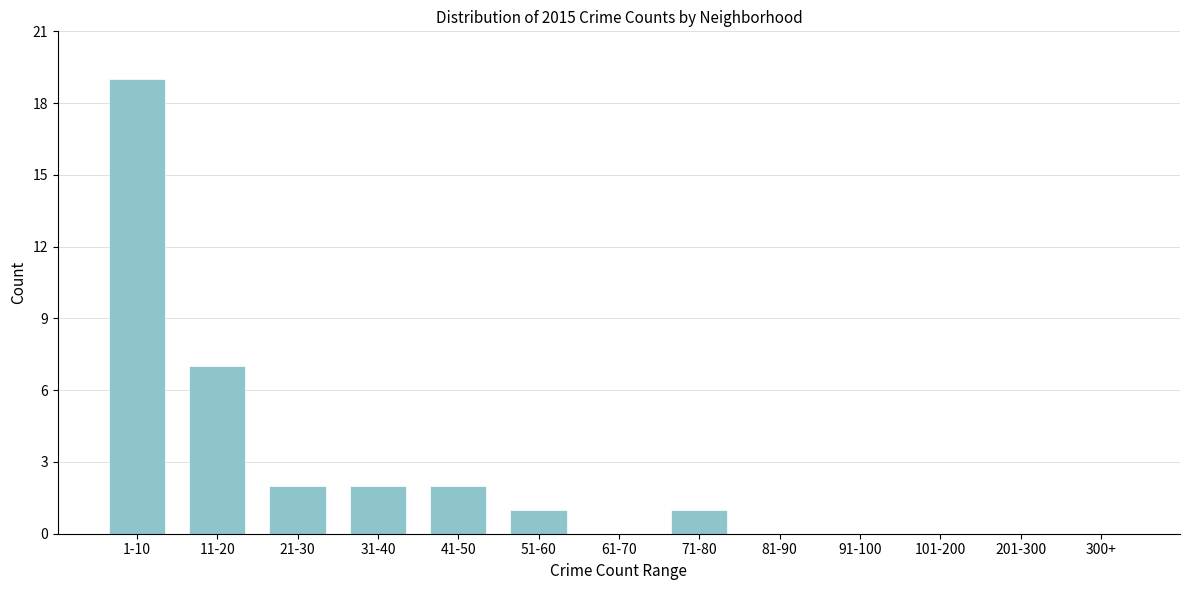

Reading left to right, what are all the values shown in this chart?

1-10=19	11-20=7	21-30=2	31-40=2	41-50=2	51-60=1	61-70=0	71-80=1	81-90=0	91-100=0	101-200=0	201-300=0	300+=0